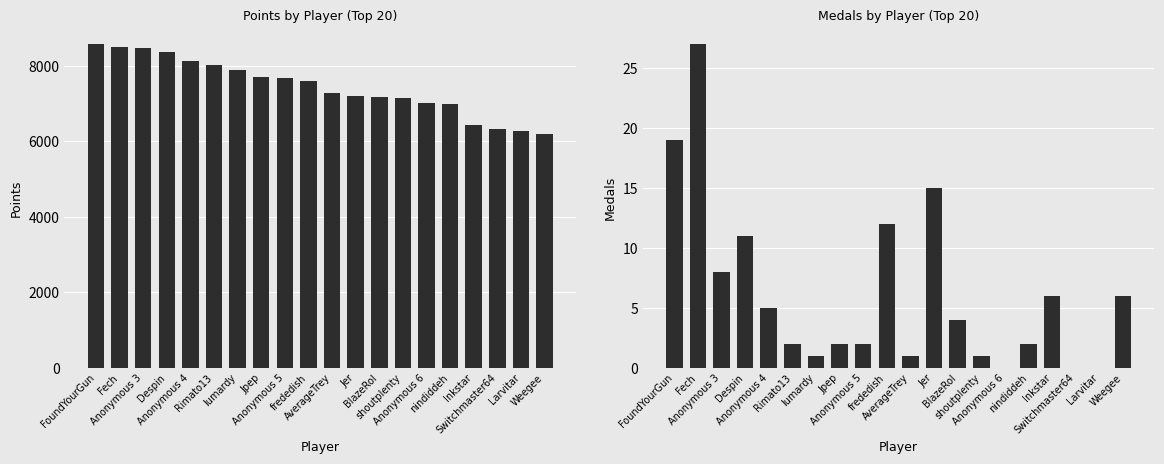

Which series has the largest range (max minus min)?

Points